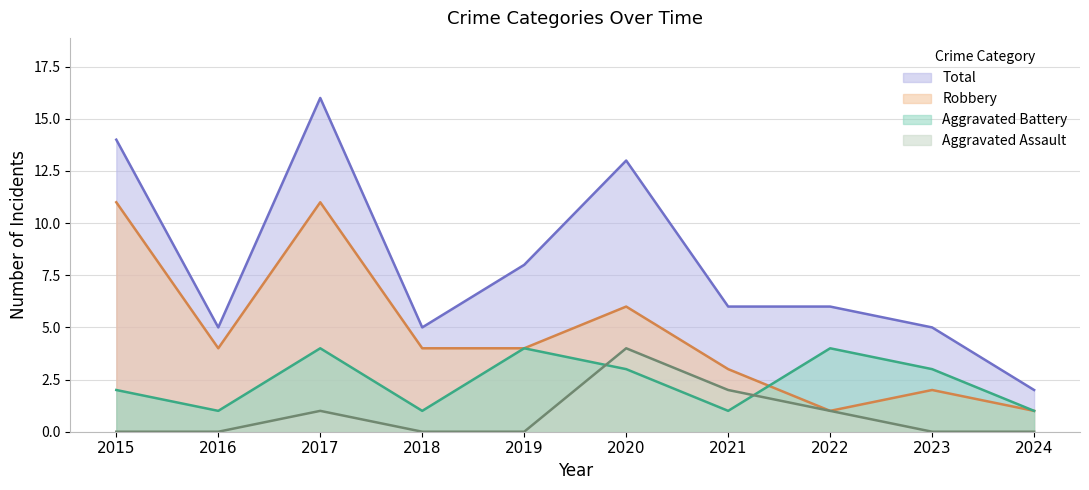

Reading left to right, what are all the values shown in this chart?

Aggravated Assault: 2015=0	2016=0	2017=1	2018=0	2019=0	2020=4	2021=2	2022=1	2023=0	2024=0
Aggravated Battery: 2015=2	2016=1	2017=4	2018=1	2019=4	2020=3	2021=1	2022=4	2023=3	2024=1
Robbery: 2015=11	2016=4	2017=11	2018=4	2019=4	2020=6	2021=3	2022=1	2023=2	2024=1
Total: 2015=14	2016=5	2017=16	2018=5	2019=8	2020=13	2021=6	2022=6	2023=5	2024=2